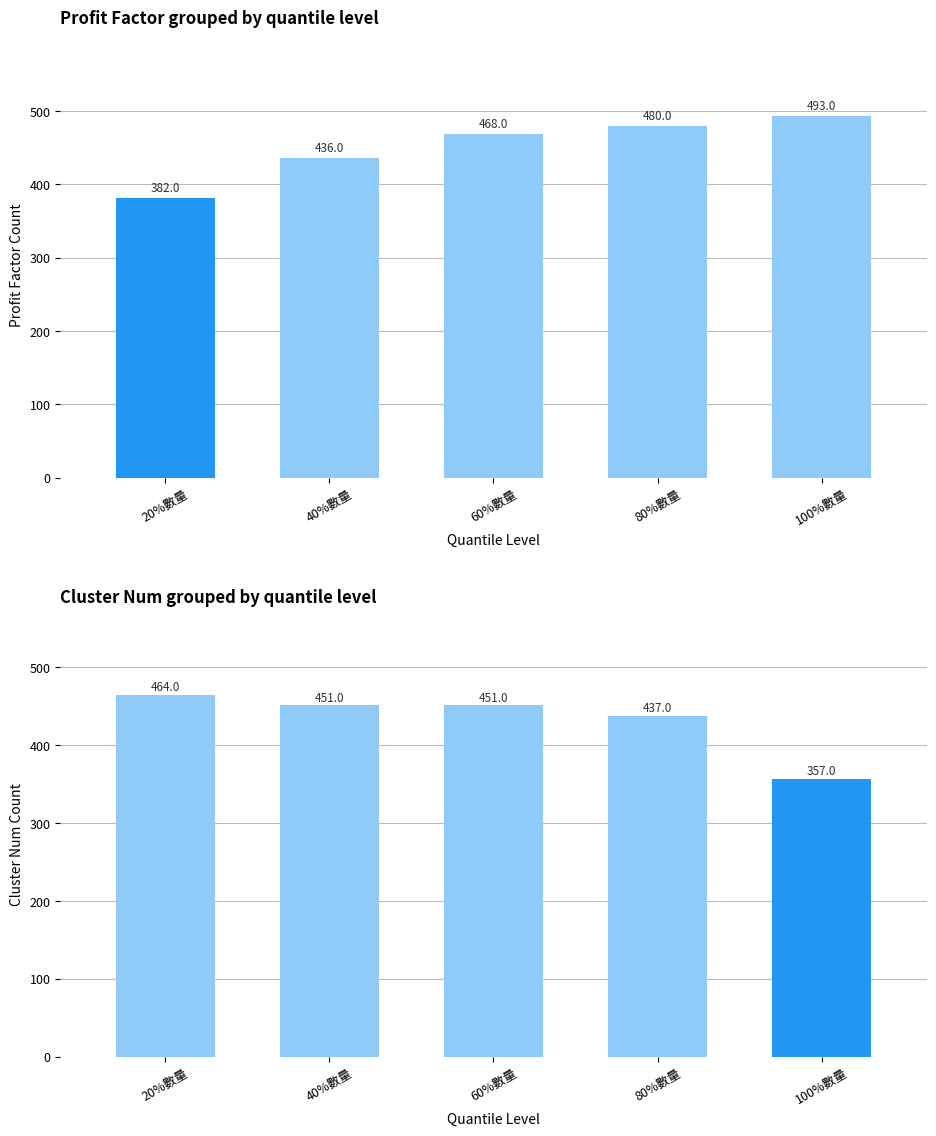

Reading right to left, transcribe all the data shown in this chart.

profit factor: 100%數量=493	80%數量=480	60%數量=468	40%數量=436	20%數量=382
cluster_num: 100%數量=357	80%數量=437	60%數量=451	40%數量=451	20%數量=464